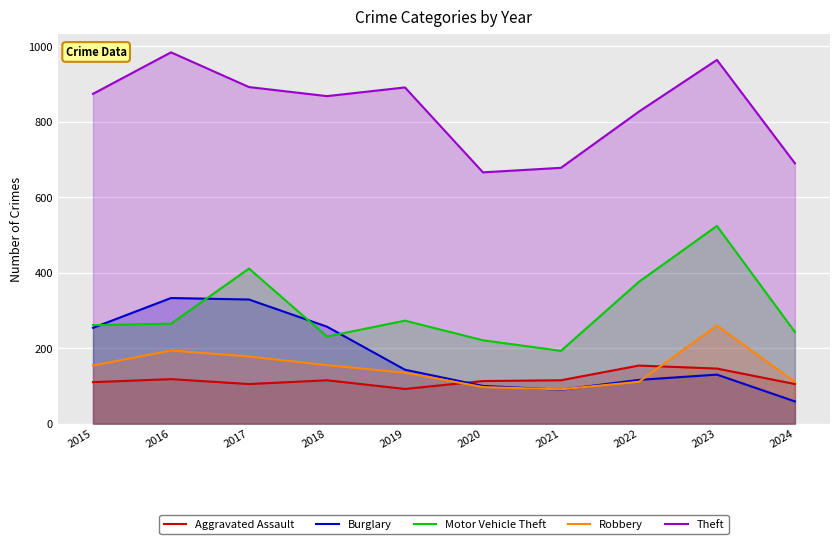

Reading right to left, list all the values displayed in this chart.

Aggravated Assault: 105	146	154	115	113	92	115	105	118	110
Burglary: 59	130	116	90	100	143	257	329	333	254
Motor Vehicle Theft: 243	524	376	193	221	273	231	411	265	261
Robbery: 111	260	111	91	97	135	155	178	194	154
Theft: 690	964	827	678	666	891	868	892	984	874